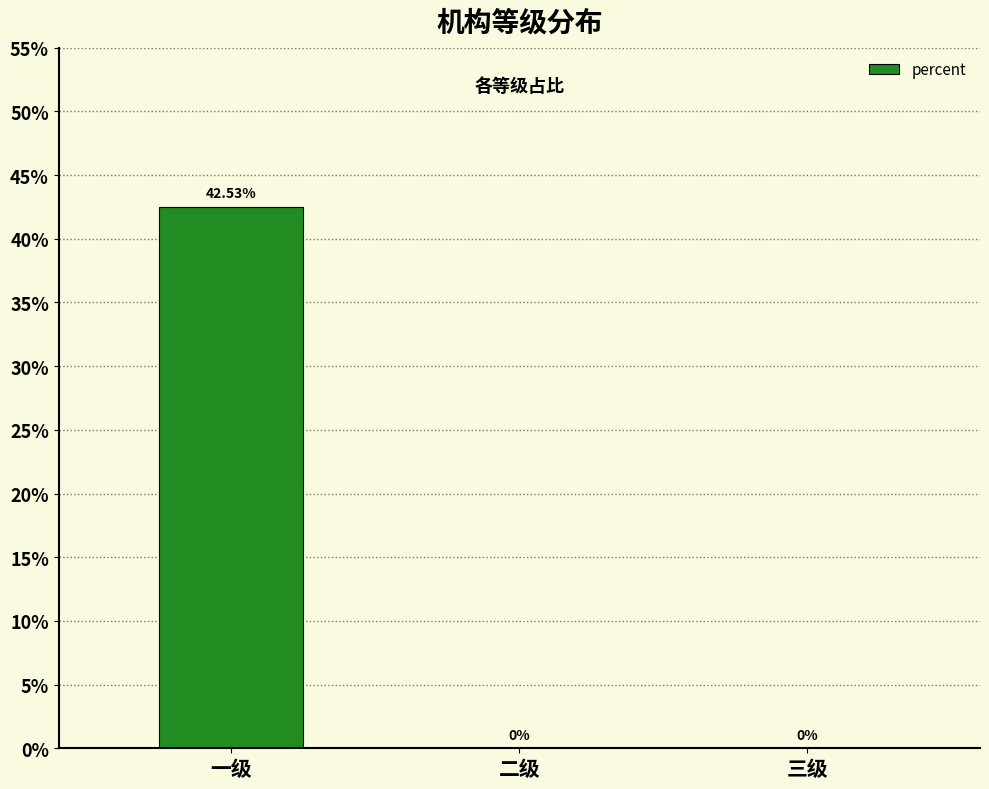

Are the bars horizontal?

No